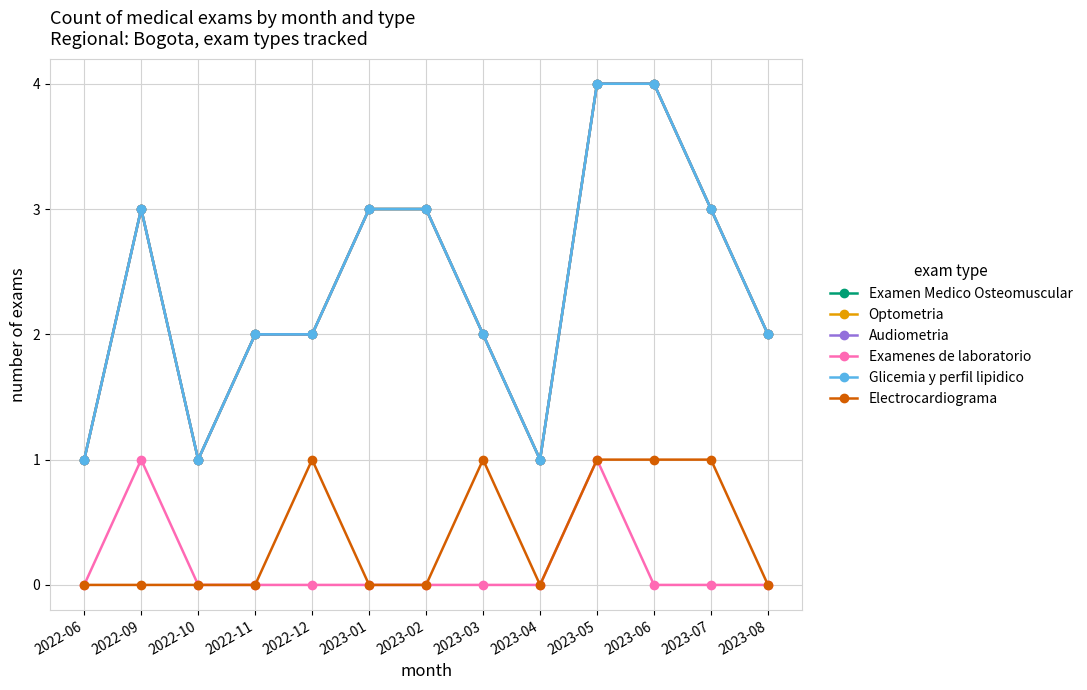

What is the label of the 6th point from the left?

2023-01